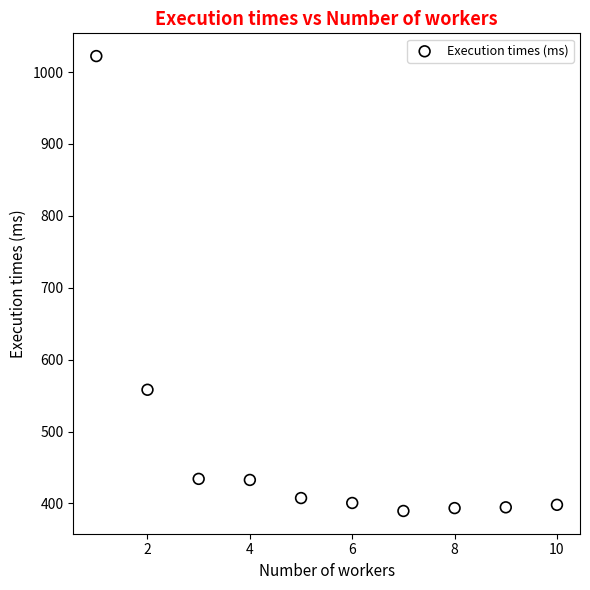

What is the range of Y values (max minus min)?

632.6